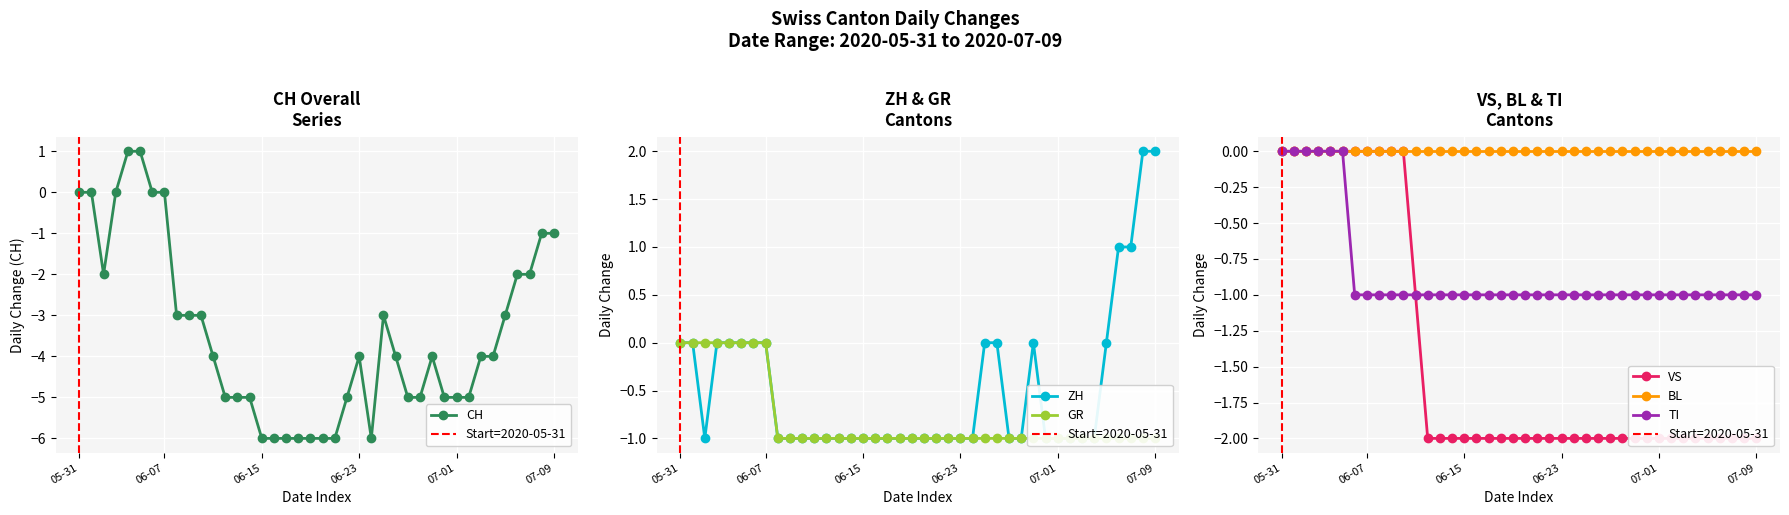

The CH series shows -3 at 2020-06-28. True or false?

False